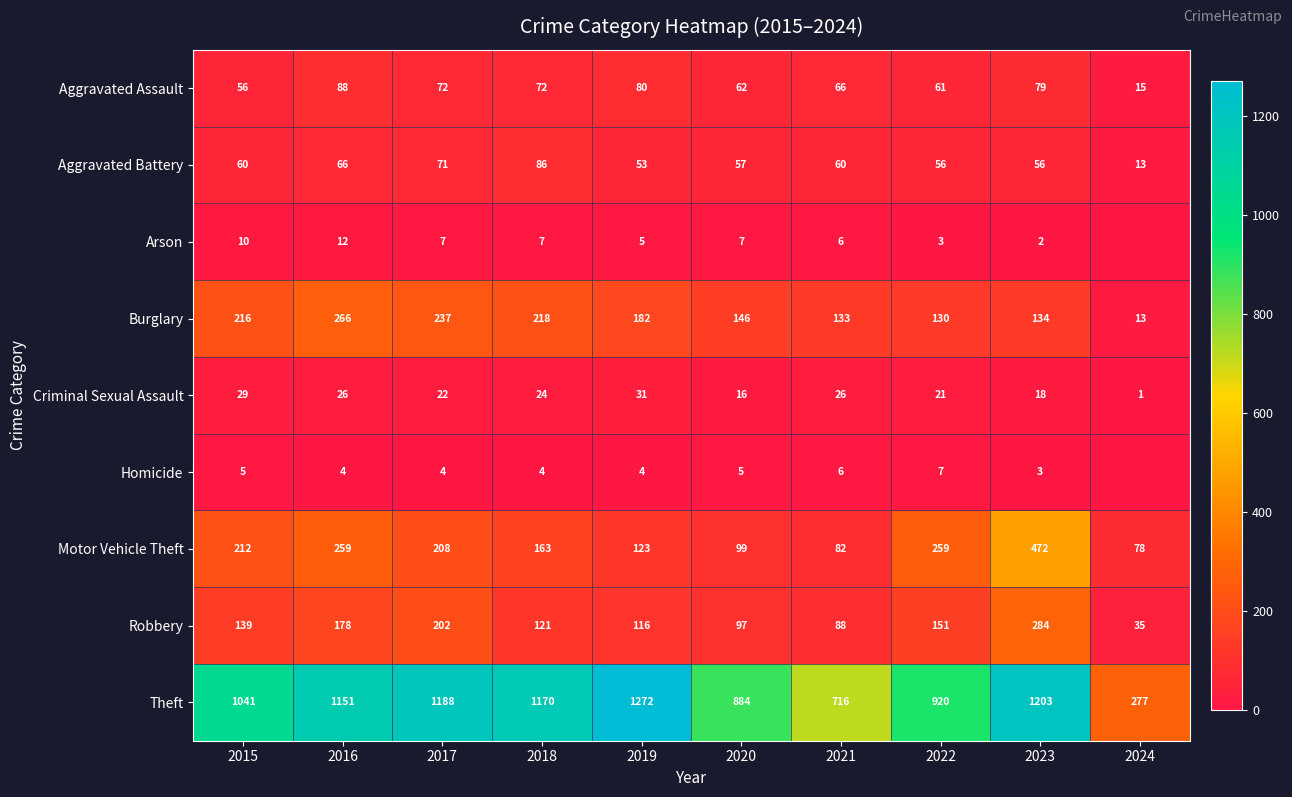

Count the number of categories in the chart.

10